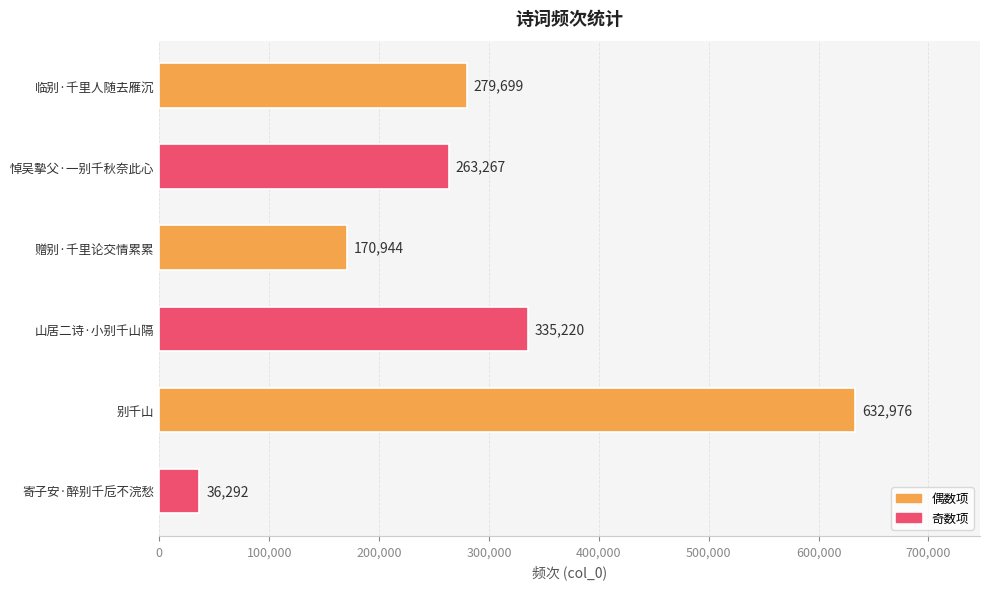

Are the bars grouped side by side (vs. stacked)?

No